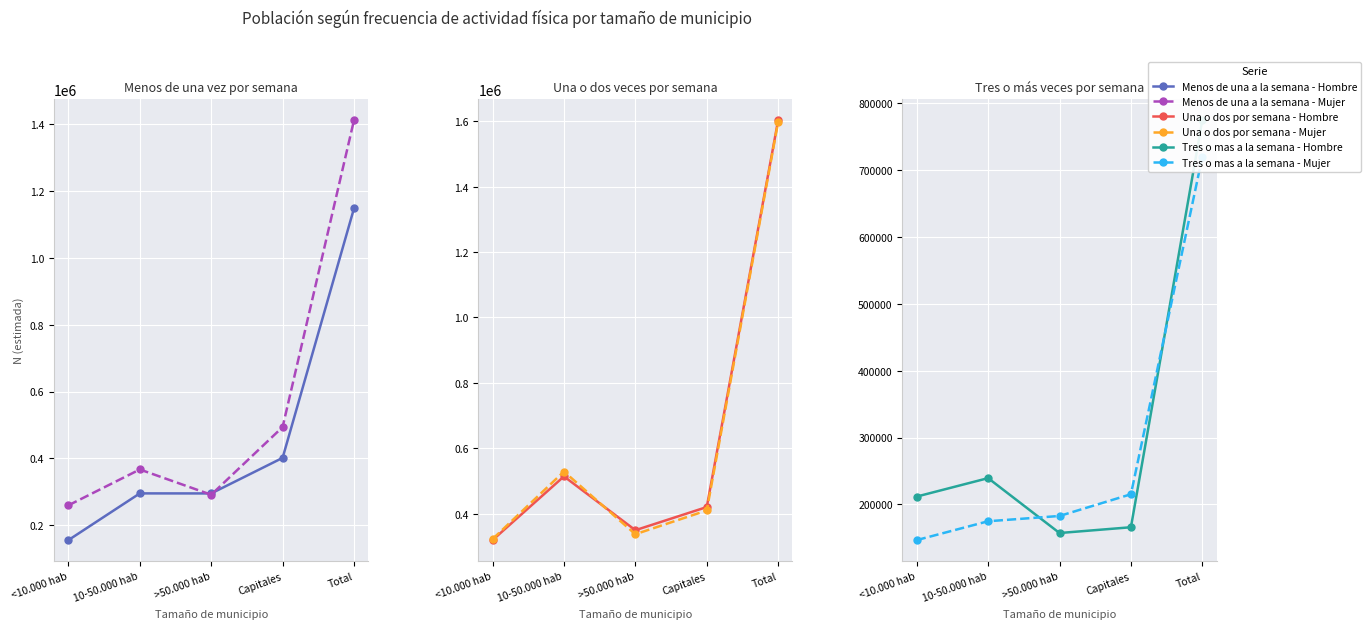

What is the difference between the maximum and minimum values in the Tres o mas a la semana - Mujer series?

573031